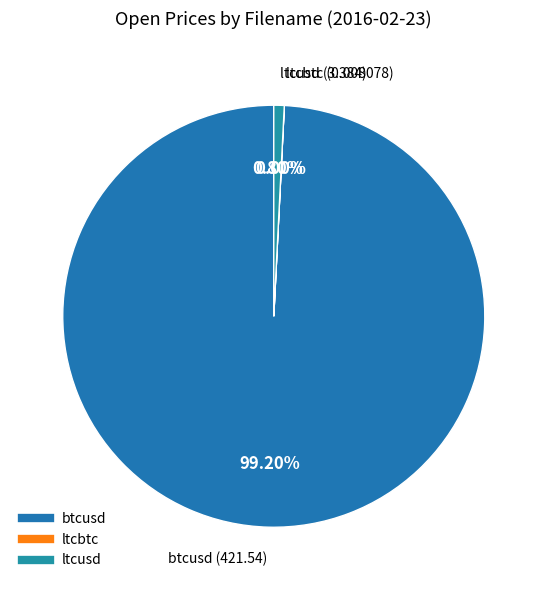

Which slice is the largest?

btcusd